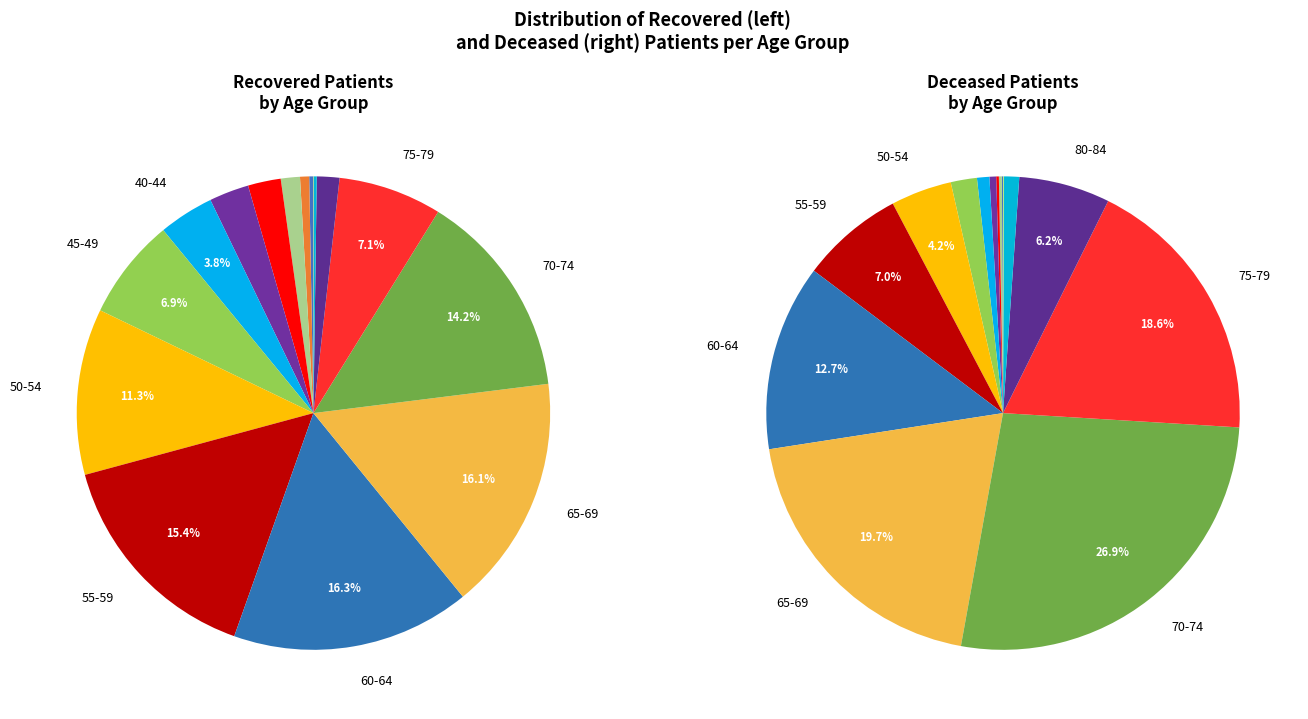

What percentage is the 60-64 slice, to the nearest percent?

16%